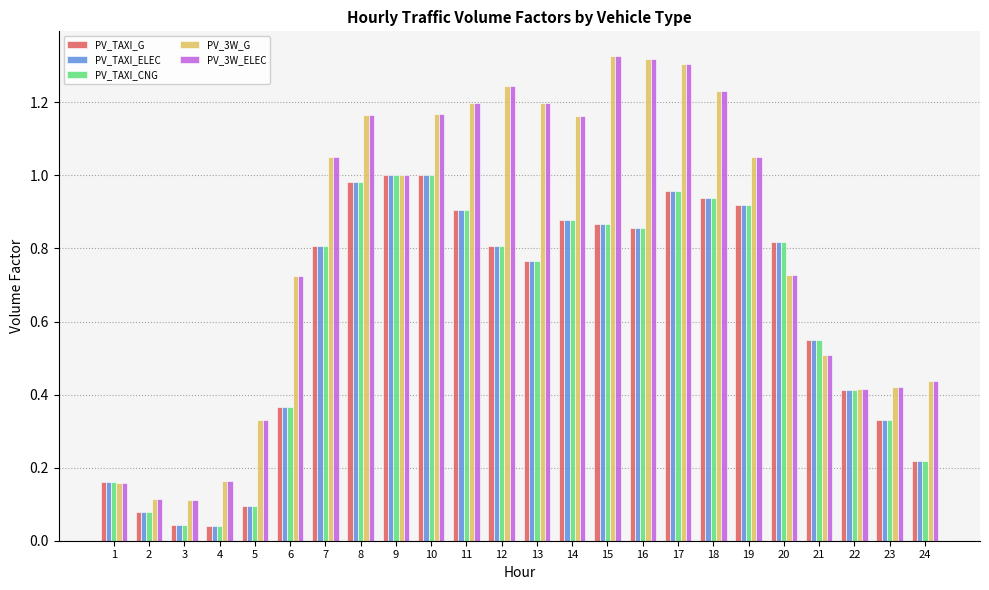

The PV_TAXI_CNG series shows 1.3 at 9. True or false?

False